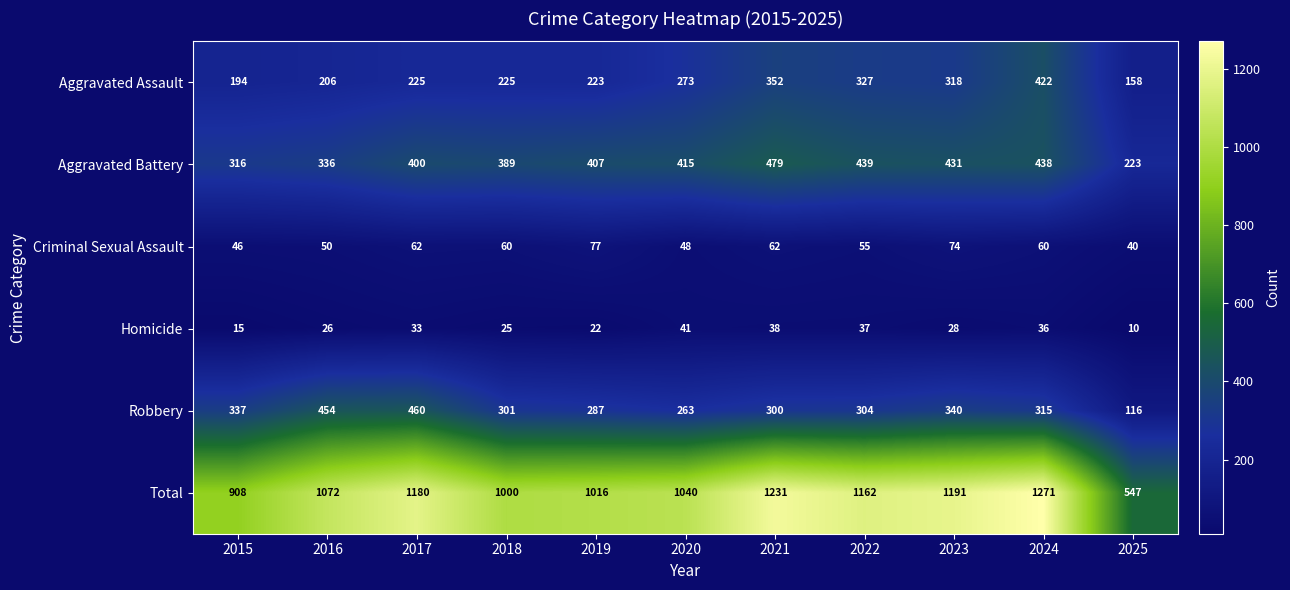

Between 2017 and 2023, which series saw the biggest shift?

Robbery